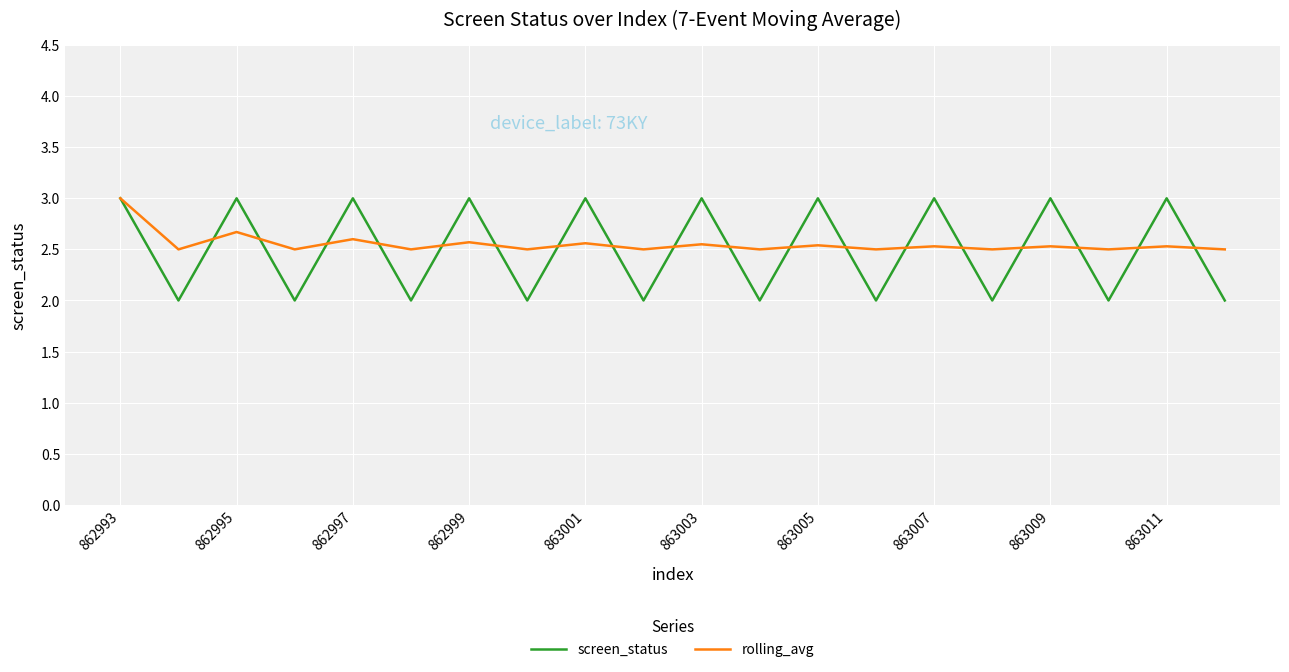

What is the maximum value for screen_status?

3.0